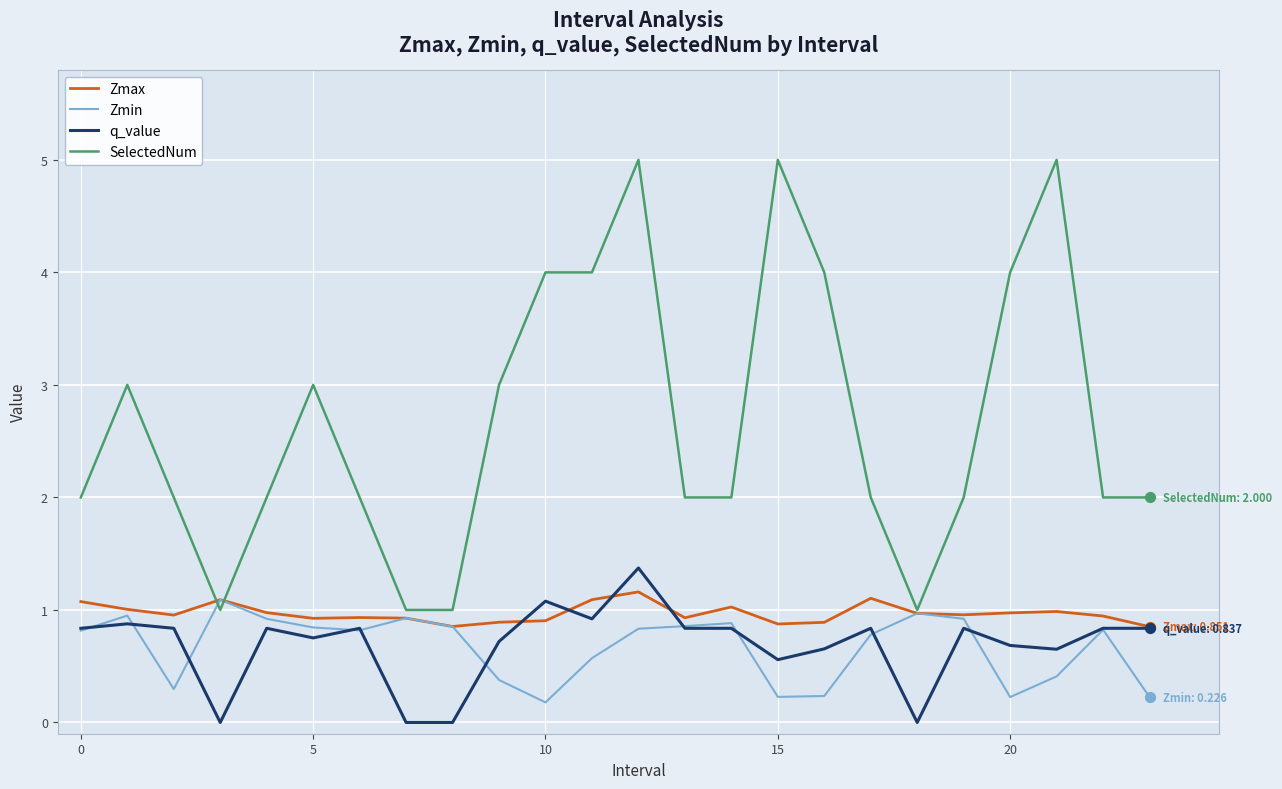

Which series has the largest total across all categories?

SelectedNum